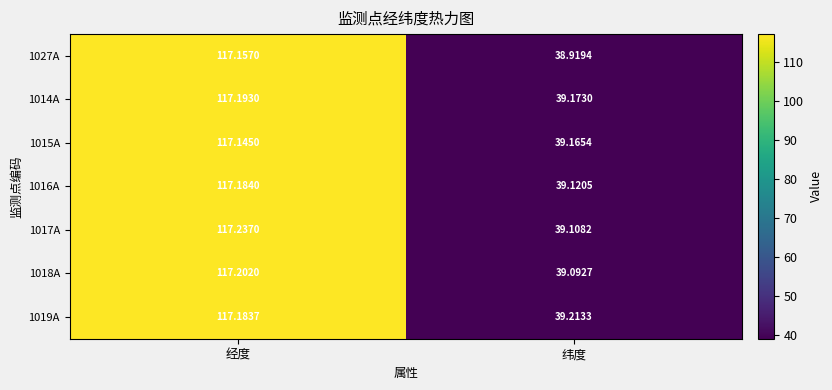

Rank the categories by 1018A value from highest to lowest.

经度, 纬度